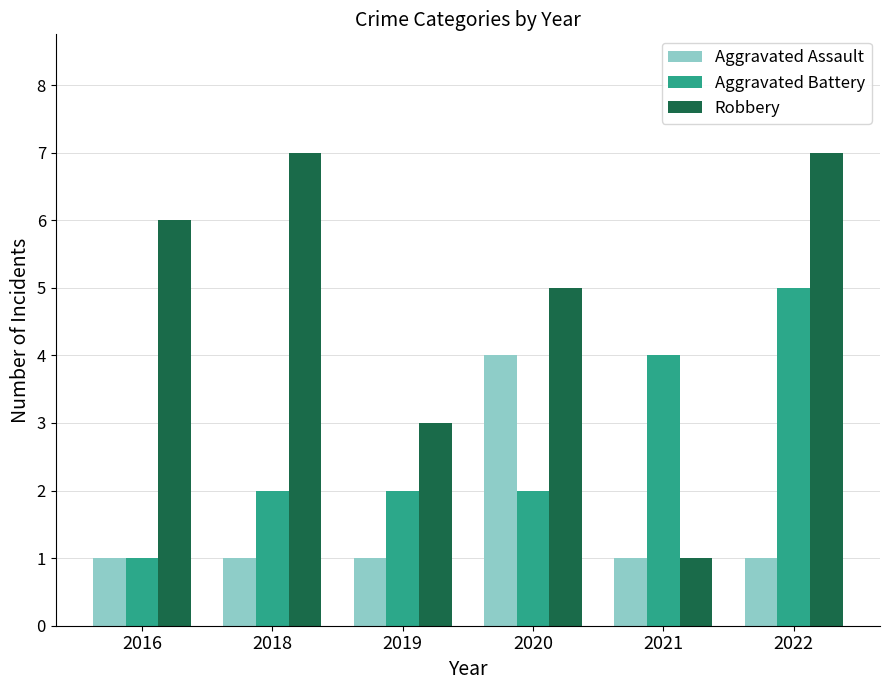

Are the bars grouped side by side (vs. stacked)?

Yes